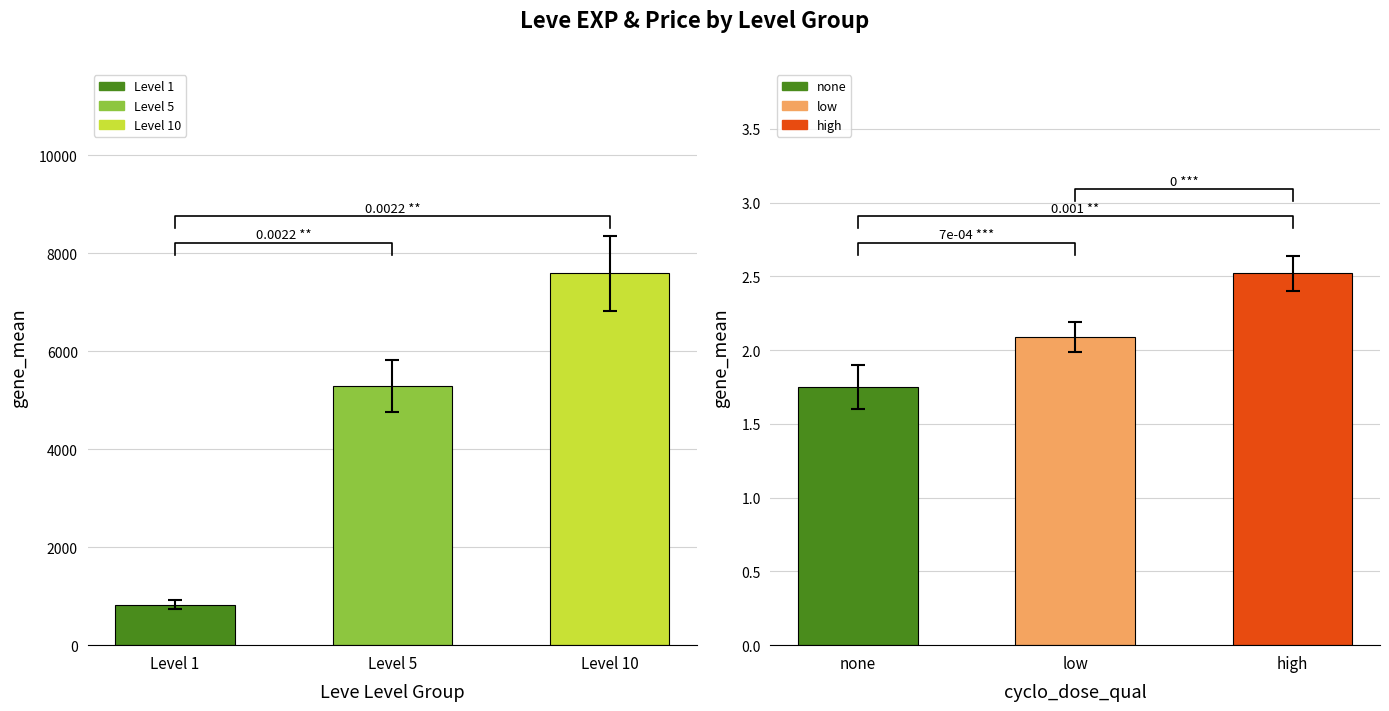

At which category does the chart reach its minimum across all series?

Level 1